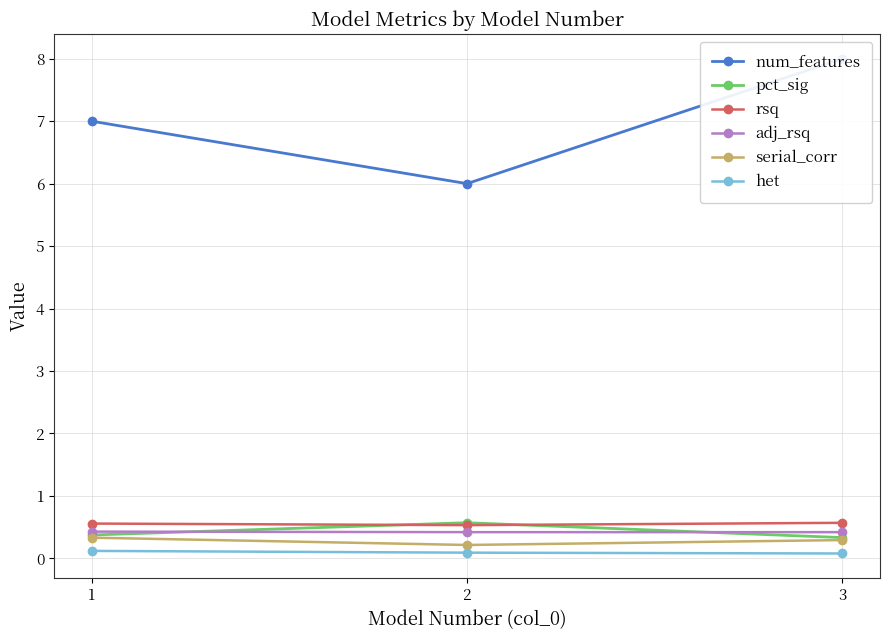

What is the spread (max minus min) of values at 2?

5.9